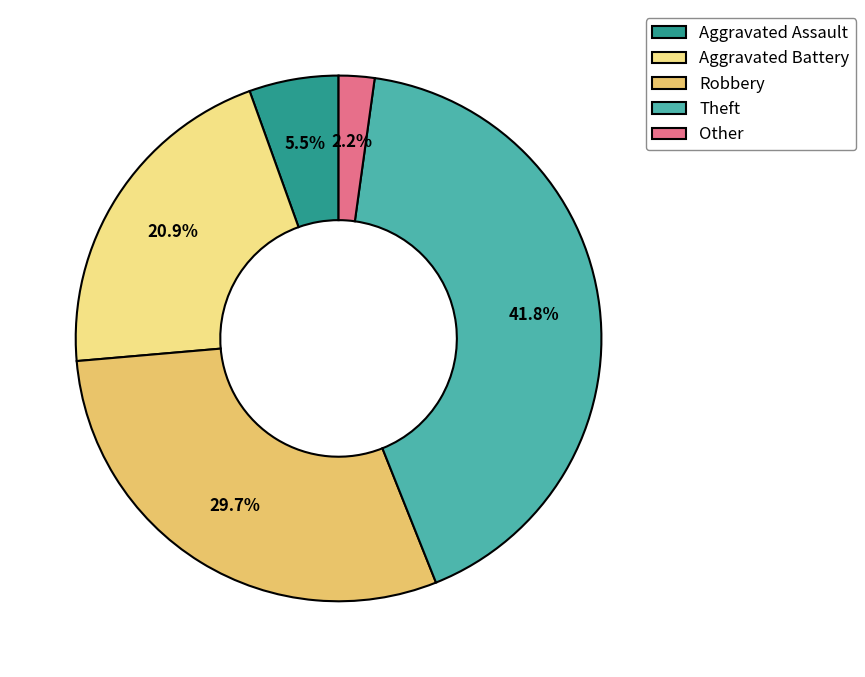

To the nearest percent, what percentage of the pie is Theft?

42%